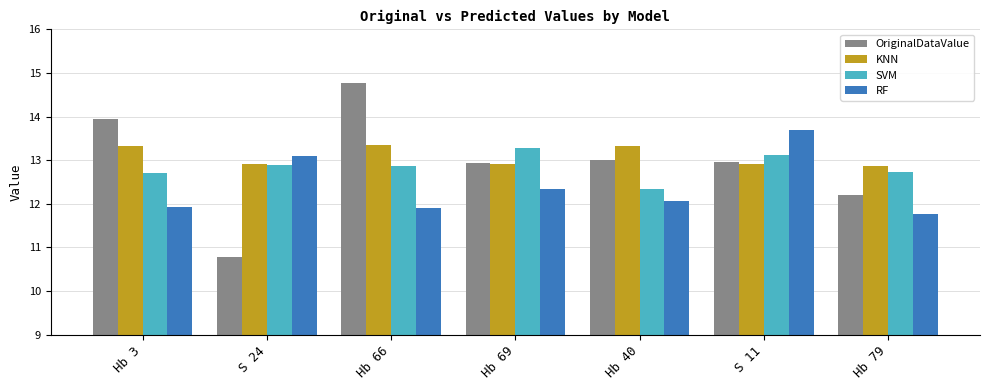

What is the total value across all series at Hb 79?

49.6